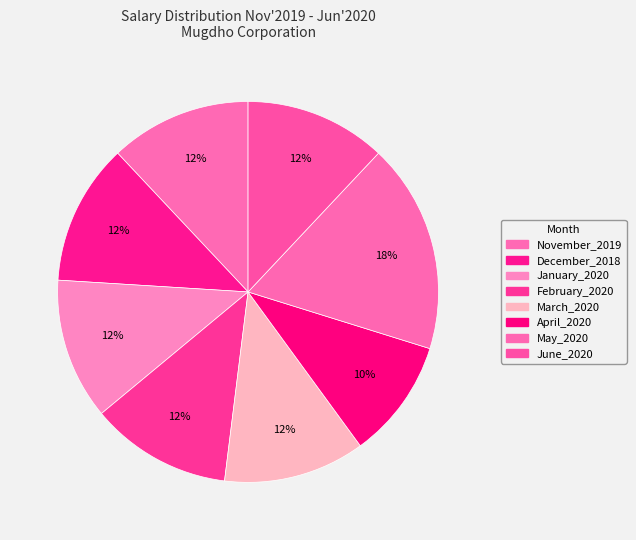

Which slice is the smallest?

April_2020